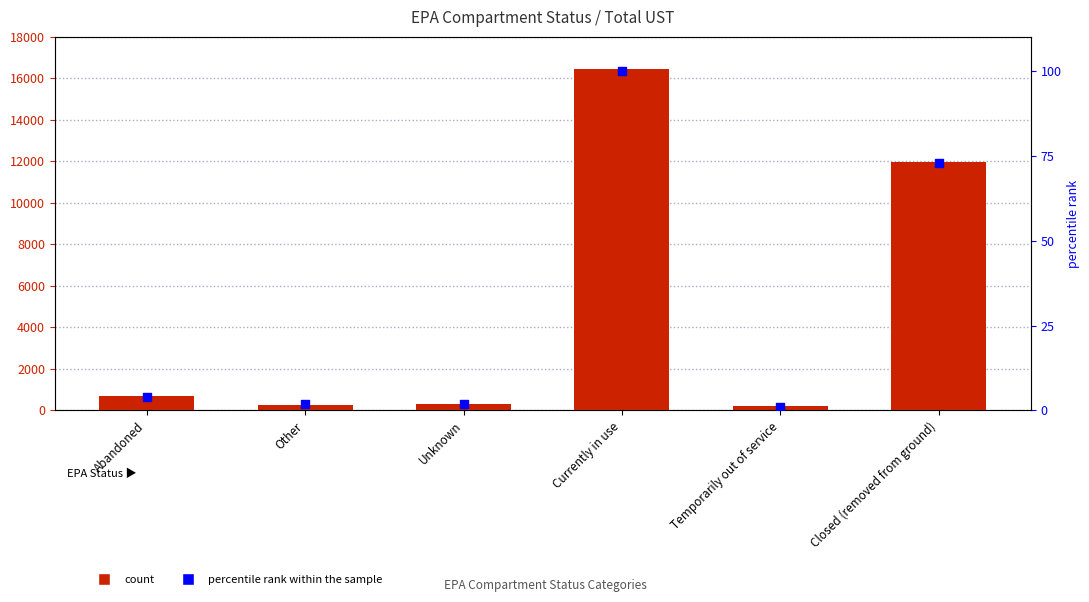

Which series contains the highest Y value?

Total UST